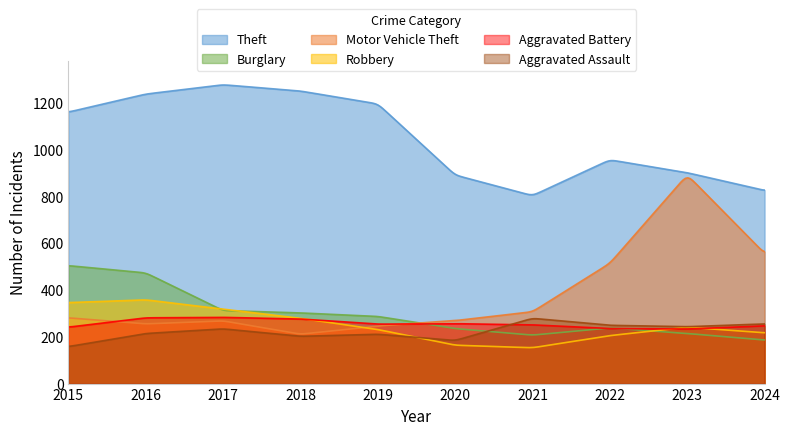

What is the difference between the Aggravated Battery values at 2020 and 2015?

15